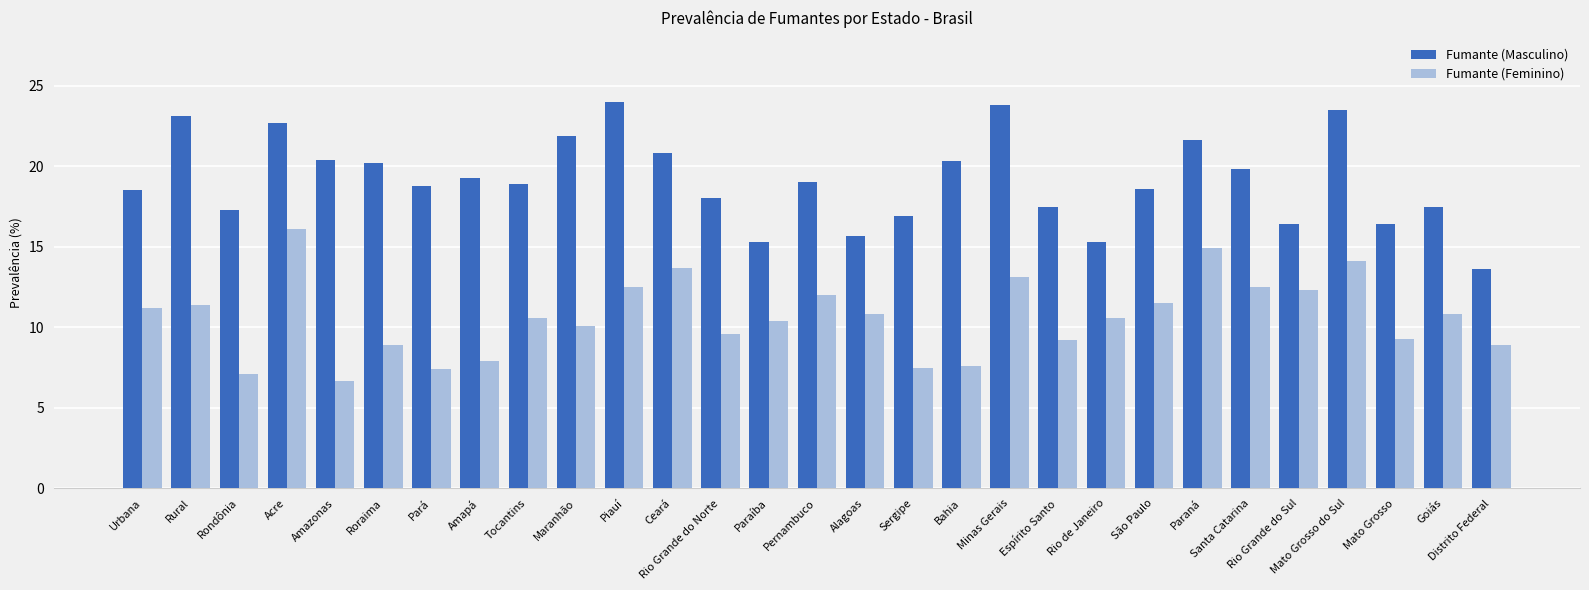

What is the difference between the Fumante (Feminino) values at Piauí and São Paulo?

1.0